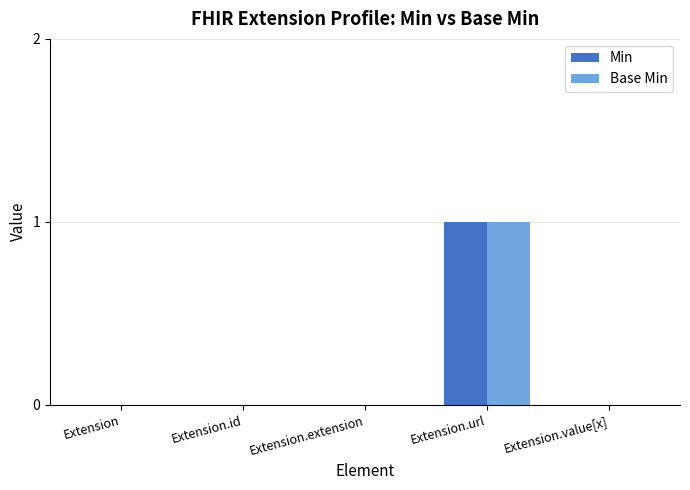

Reading left to right, extract all data points from this chart.

Min: Extension=0	Extension.id=0	Extension.extension=0	Extension.url=1	Extension.value[x]=0
Base Min: Extension=0	Extension.id=0	Extension.extension=0	Extension.url=1	Extension.value[x]=0